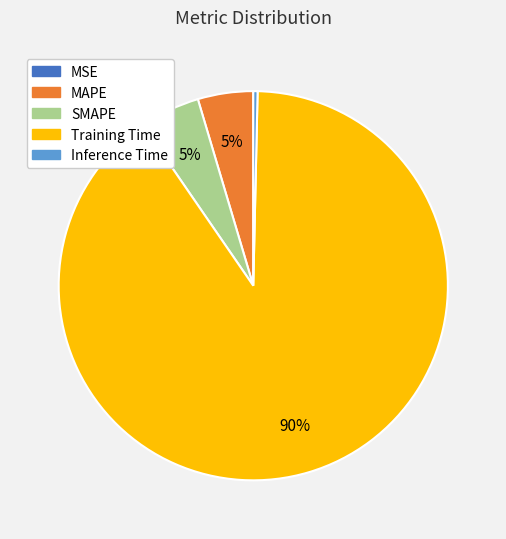

Is it true that Inference Time is 7% of the pie?

False